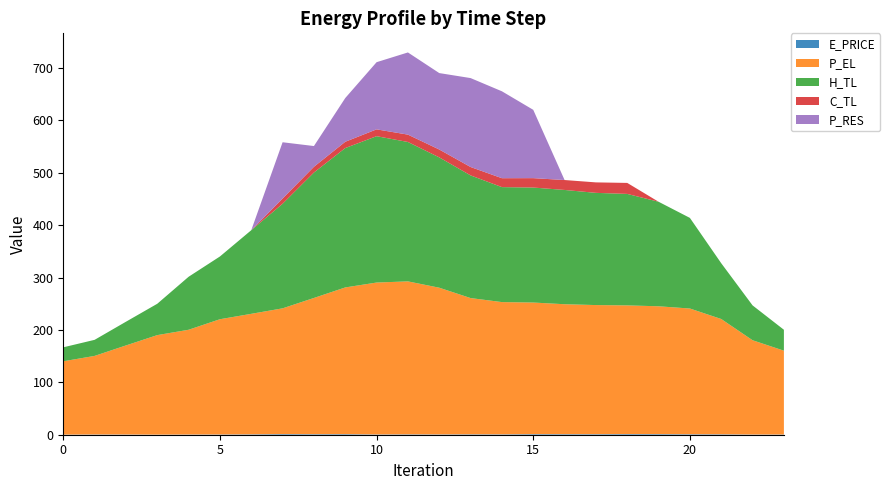

Reading right to left, list all the values displayed in this chart.

E_PRICE: 23=0.4	22=0.4	21=0.8	20=0.9	19=1.2	18=1.2	17=1.0	16=1.1	15=1.2	14=0.7	13=0.8	12=0.6	11=0.7	10=0.5	9=1.1	8=1.0	7=1.2	6=0.7	5=0.5	4=0.4	3=0.2	2=0.4	1=0.5	0=0.2
P_EL: 23=160.0	22=180.0	21=220.0	20=240.0	19=244.0	18=245.6	17=246.4	16=248.0	15=251.2	14=252.4	13=260.0	12=280.0	11=292.0	10=290.0	9=280.0	8=260.0	7=240.0	6=230.0	5=220.0	4=200.0	3=190.0	2=170.0	1=150.0	0=140.0
H_TL: 23=39.9	22=66.5	21=106.4	20=172.9	19=199.5	18=212.8	17=214.2	16=218.1	15=219.5	14=219.5	13=234.2	12=248.8	11=266.1	10=279.4	9=266.0	8=239.4	7=199.6	6=159.6	5=119.8	4=101.1	3=59.8	2=45.3	1=30.7	0=26.7
C_TL: 23=0.0	22=0.0	21=0.0	20=0.0	19=0.0	18=21.0	17=20.0	16=18.9	15=18.0	14=17.0	13=16.0	12=15.0	11=14.0	10=13.0	9=12.0	8=11.0	7=10.0	6=0.0	5=0.0	4=0.0	3=0.0	2=0.0	1=0.0	0=0.0
P_RES: 23=0.0	22=0.0	21=0.0	20=0.0	19=0.0	18=0.0	17=0.0	16=0.0	15=130.4	14=165.9	13=169.8	12=145.9	11=156.9	10=128.2	9=83.5	8=39.6	7=107.4	6=0.0	5=0.0	4=0.0	3=0.0	2=0.0	1=0.0	0=0.0